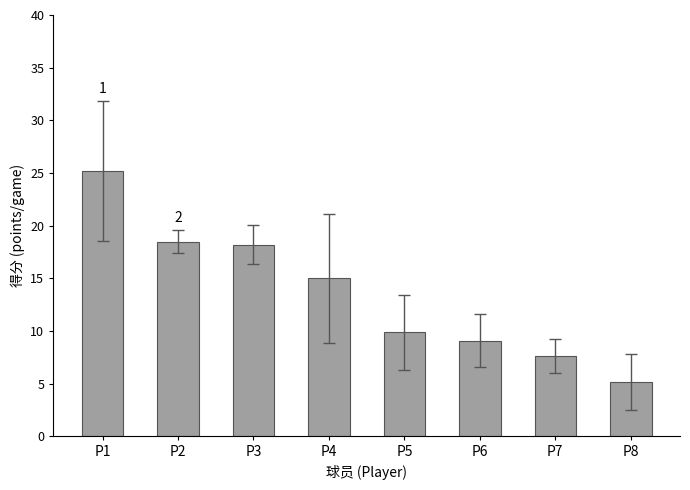

What is the difference between the second highest and minimum values?

13.3